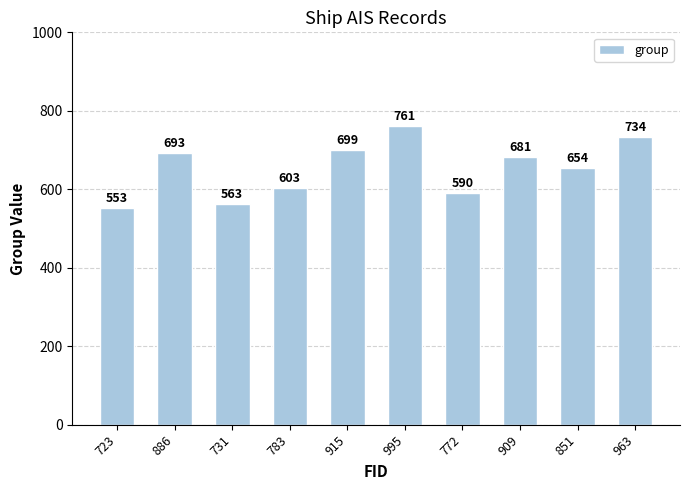

True or false: the data shows 429 at 886.

False